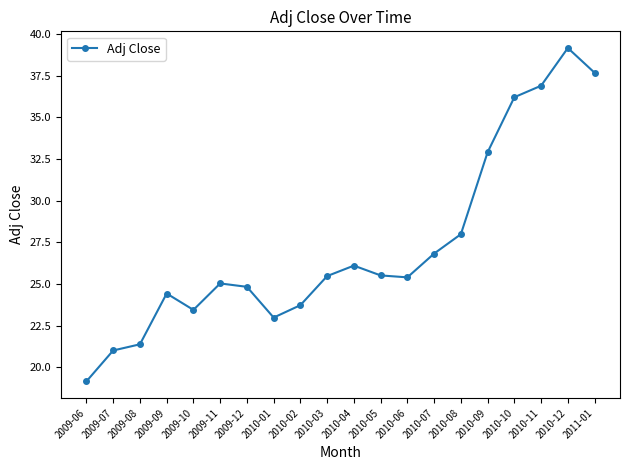

How many data points does each series have?

20